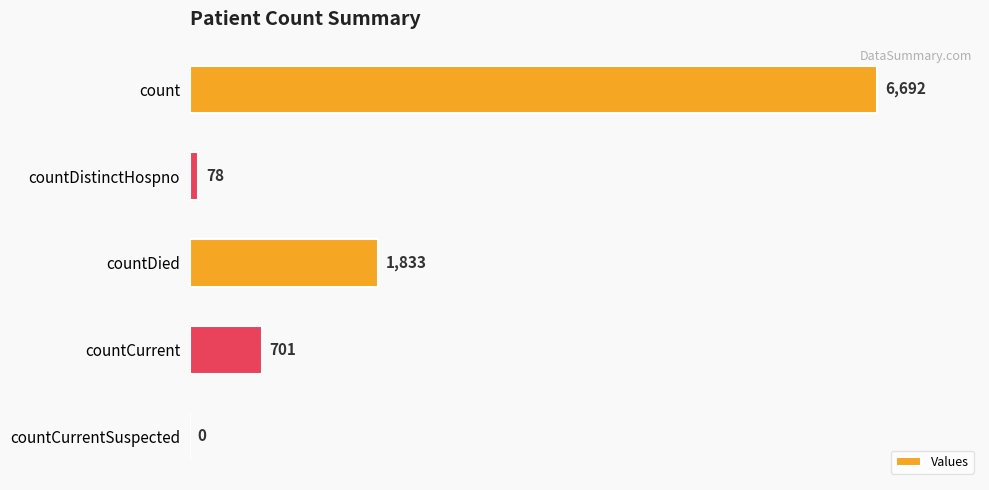

The value at countCurrentSuspected is 3857. True or false?

False